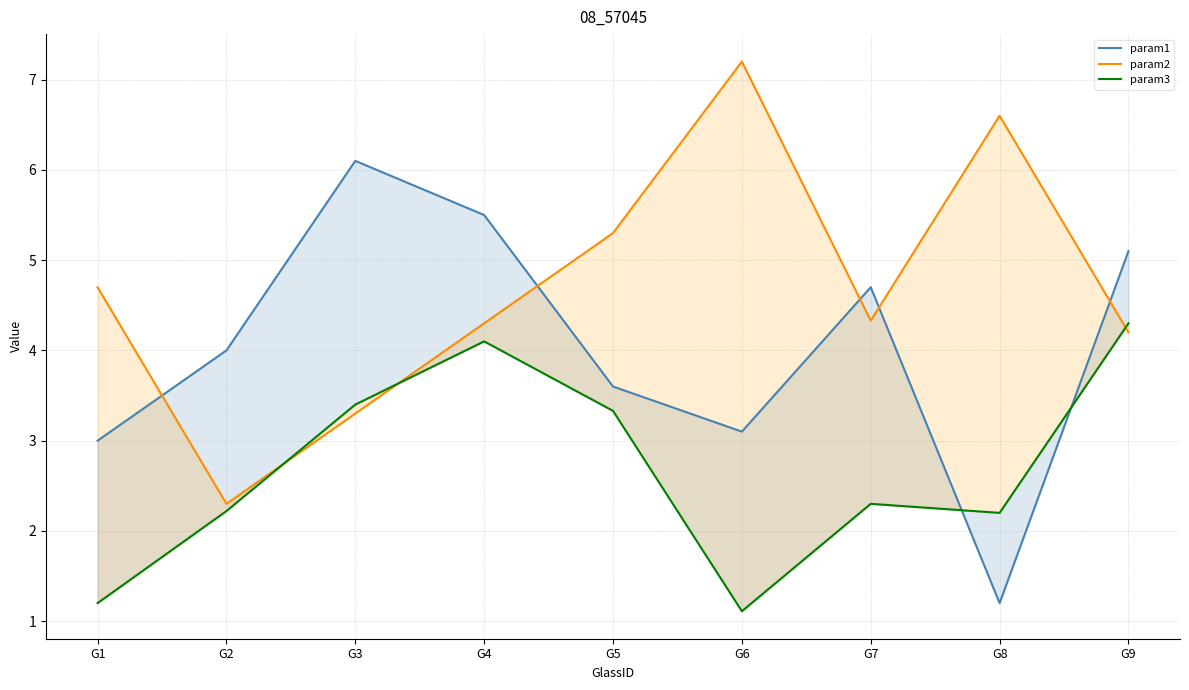

Rank the series by their maximum value, from highest to lowest.

param2, param1, param3